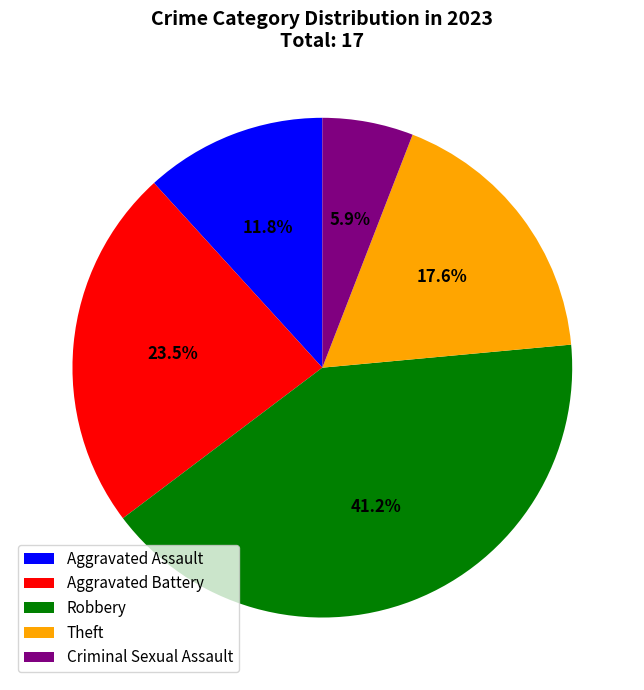

To the nearest percent, what is the difference between the largest and smallest slice percentages?

35%